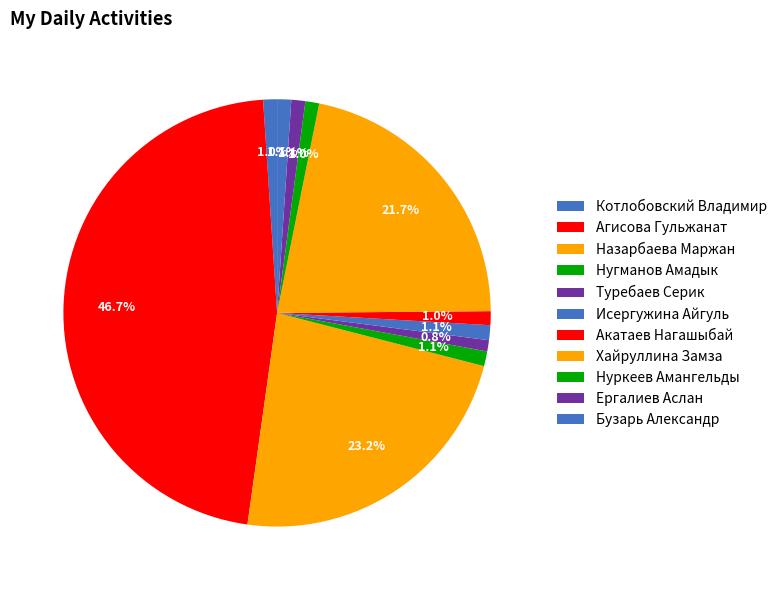

Count the number of slices in the pie.

11